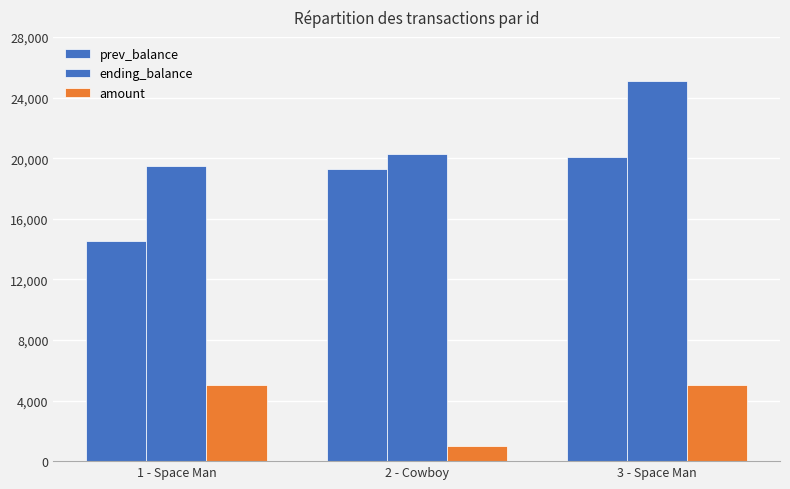

List the series in order of their overall mean, lowest first.

amount, prev_balance, ending_balance